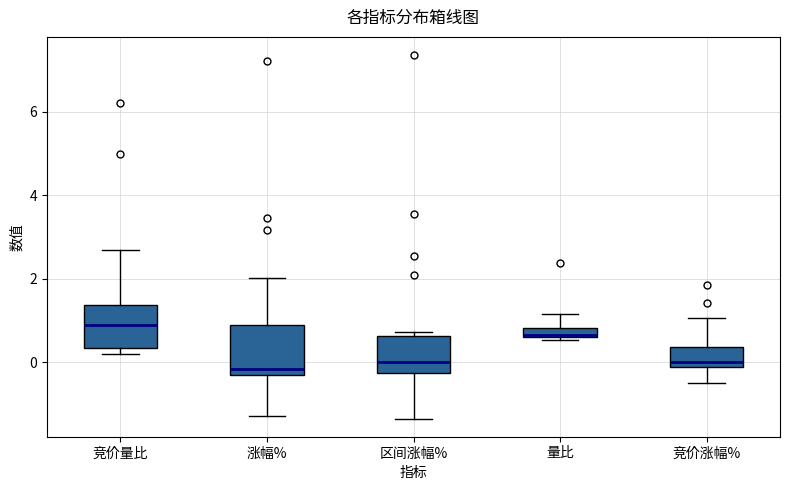

Where does the median line of the box for 竞价量比 sit on the y-axis? The values are not printed on the chart, so give them approximately, as read against the axis.

1.0